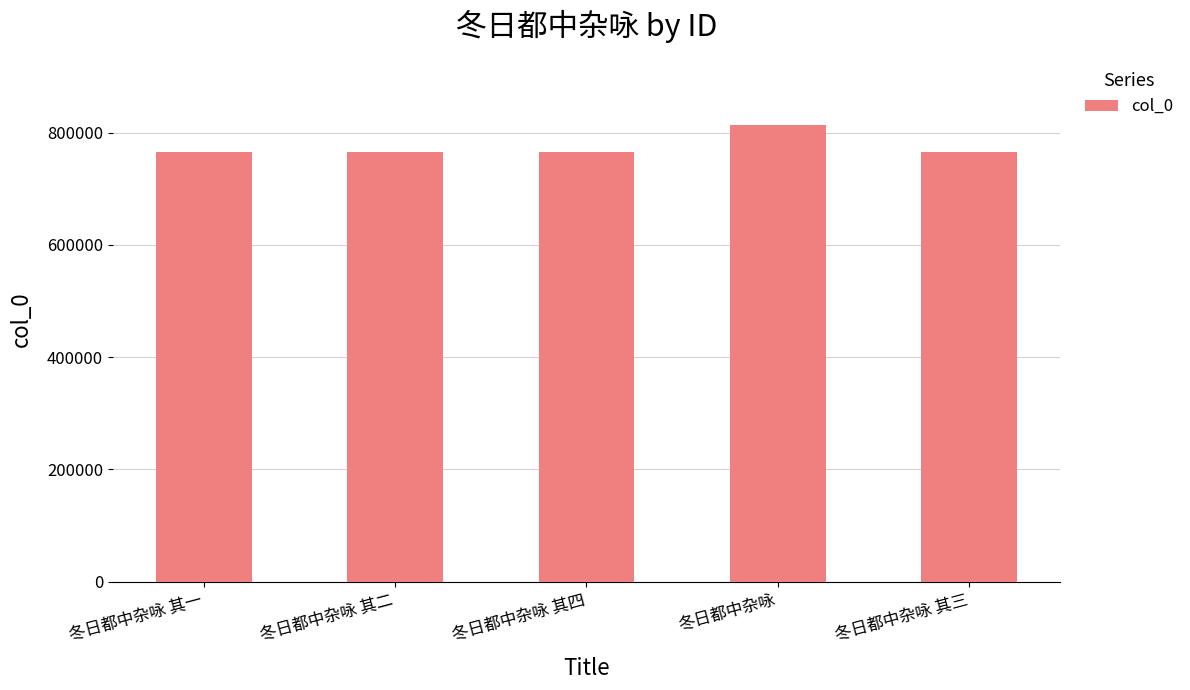

Is it true that the value at 冬日都中杂咏 is 813189?

True